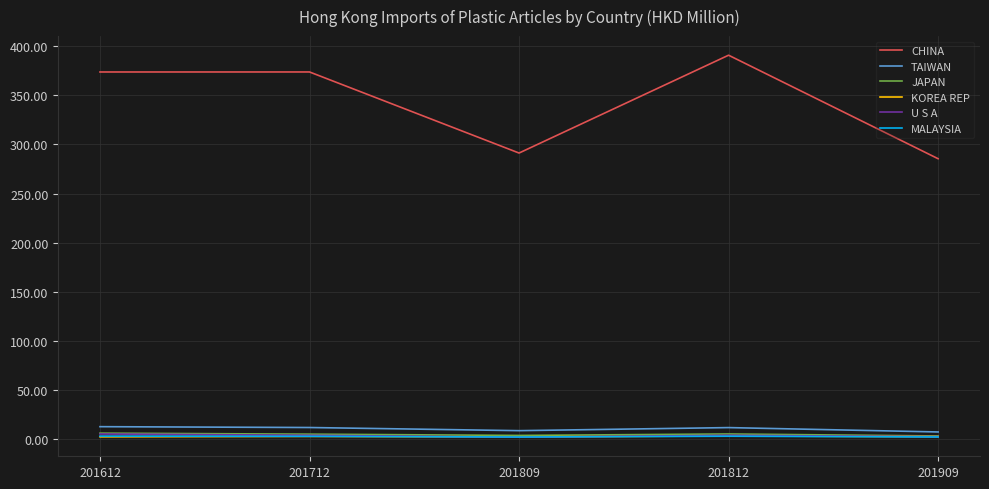

True or false: TAIWAN and CHINA intersect in this chart.

False